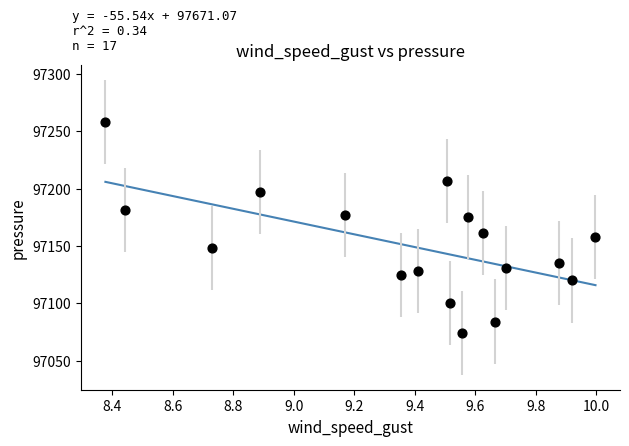

What is the range of X values (max minus min)?

1.6